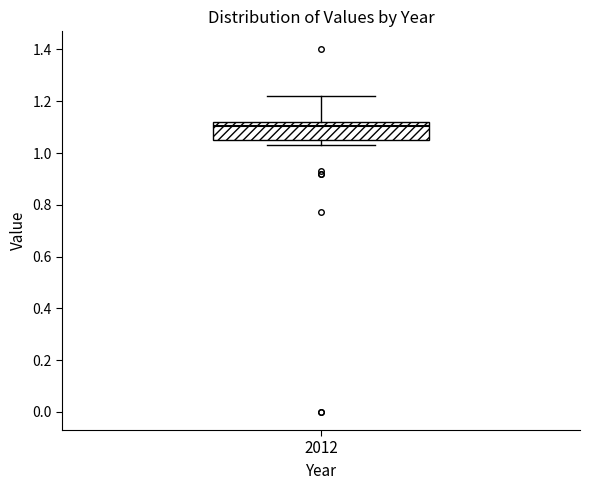

Where is the lower edge of the box at x = 2012 on the y-axis? The values are not printed on the chart, so give them approximately, as read against the axis.

1.06